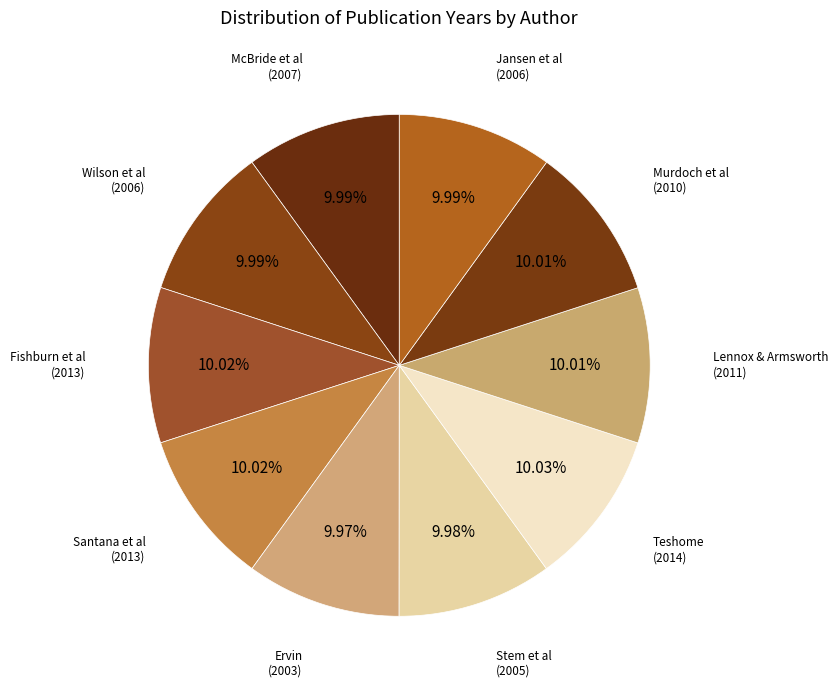

How many slices are in this pie chart?

10